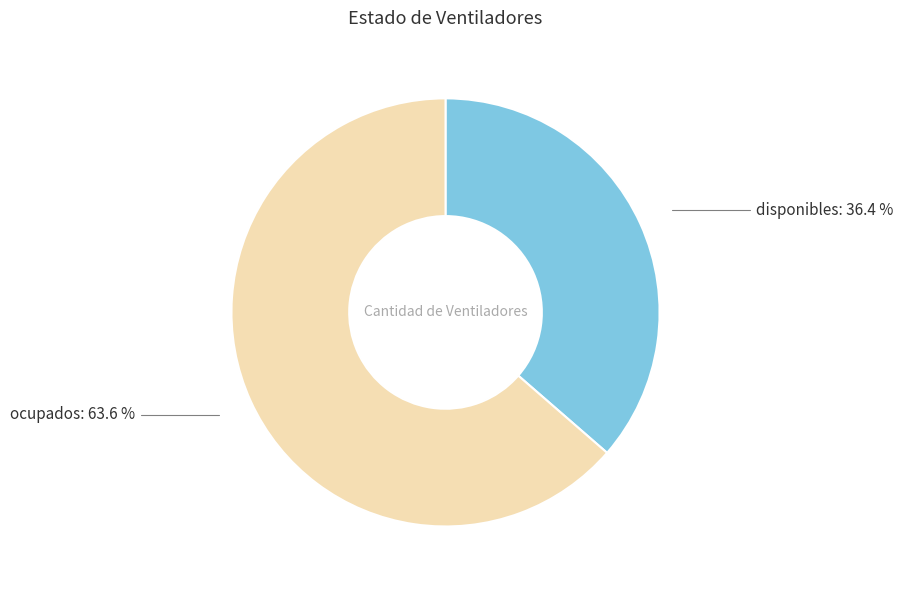

Is it true that disponibles is 36% of the pie?

True